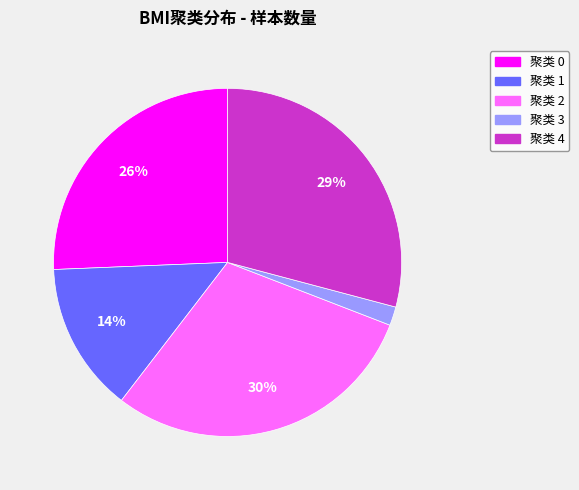

To the nearest percent, what is the average slice percentage?

20%